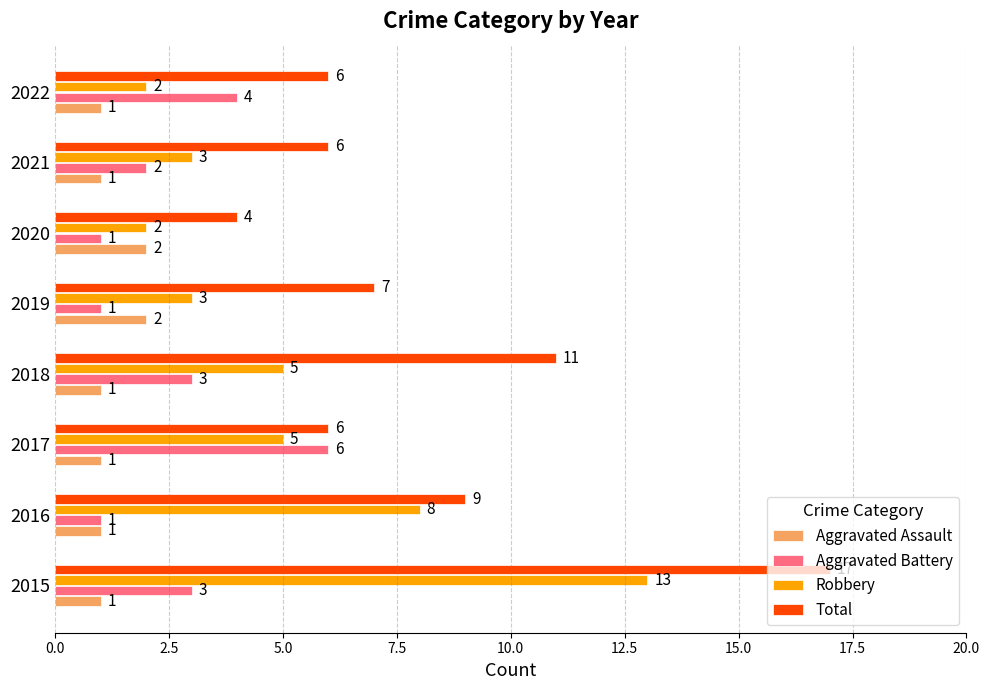

What is the smallest value displayed?

1